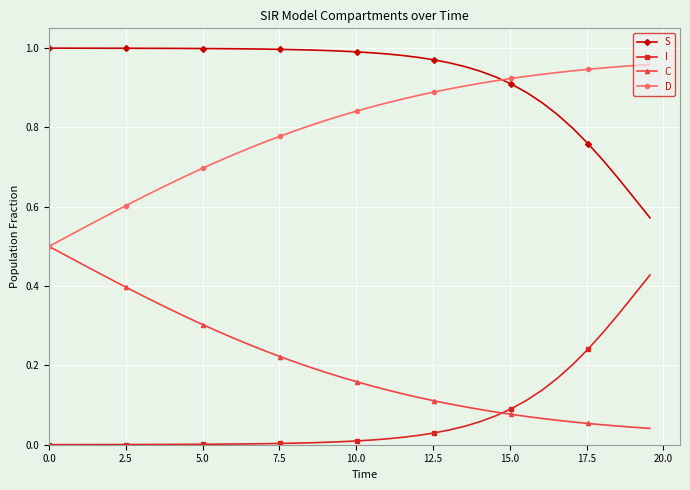

List the series in order of their peak value, lowest first.

I, C, D, S